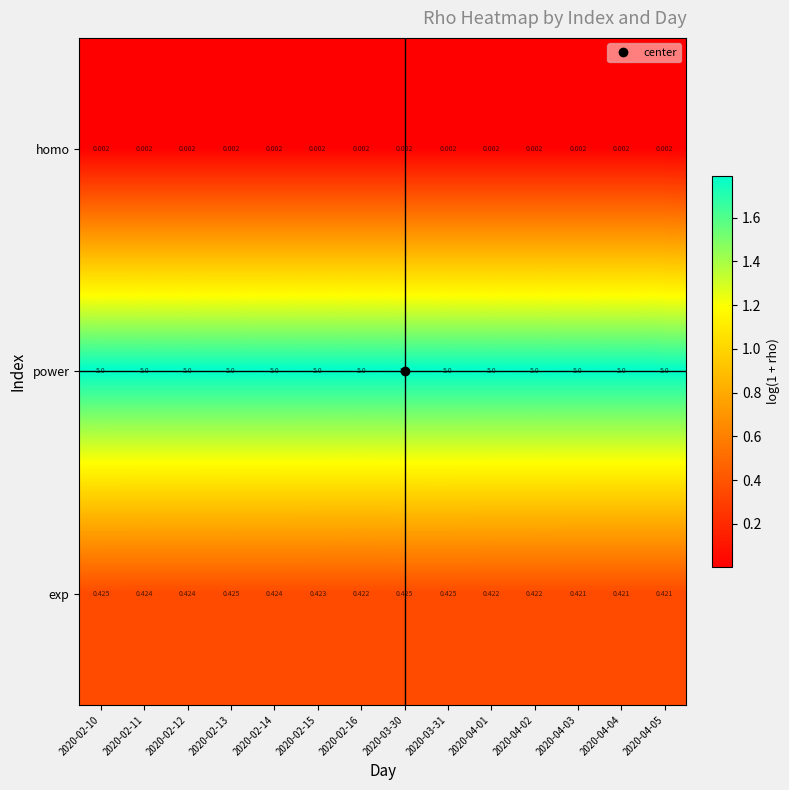

Is the value of exp at 2020-02-15 greater than the value of homo at 2020-04-02?

Yes